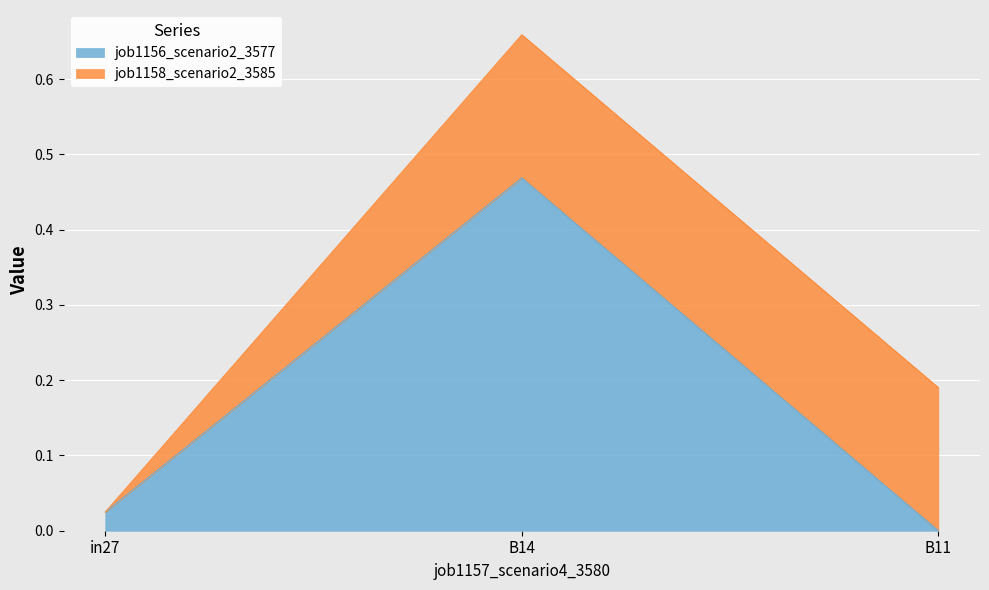

List the labels in order of job1156_scenario2_3577 value, smallest first.

B11, in27, B14